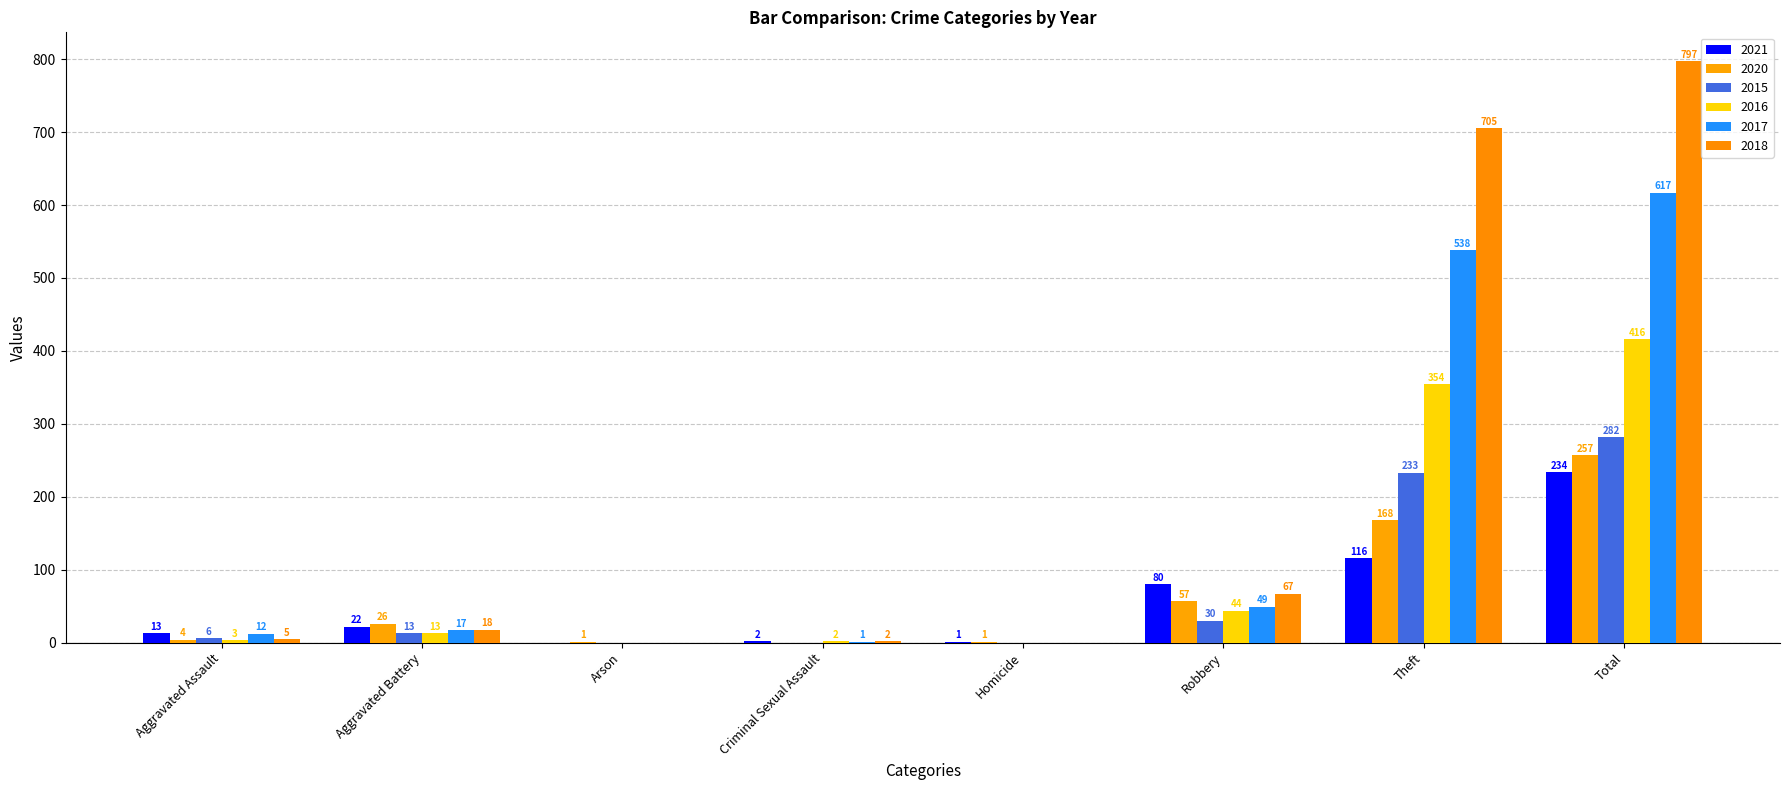

What is the spread (max minus min) of values at Total?

563